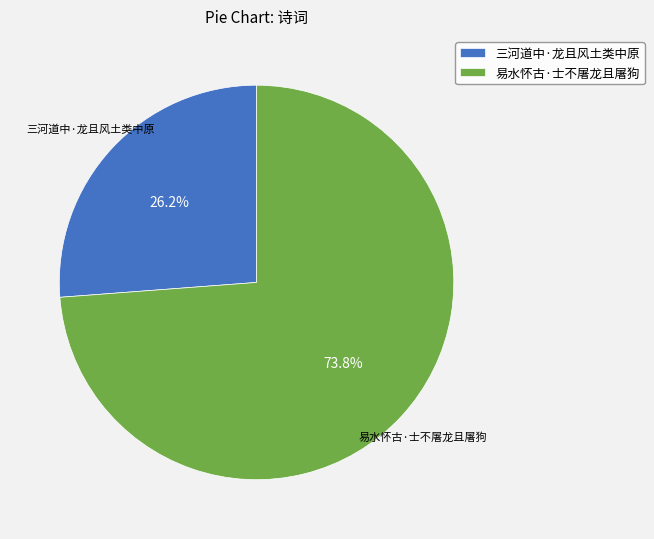

How many segments does this pie chart have?

2